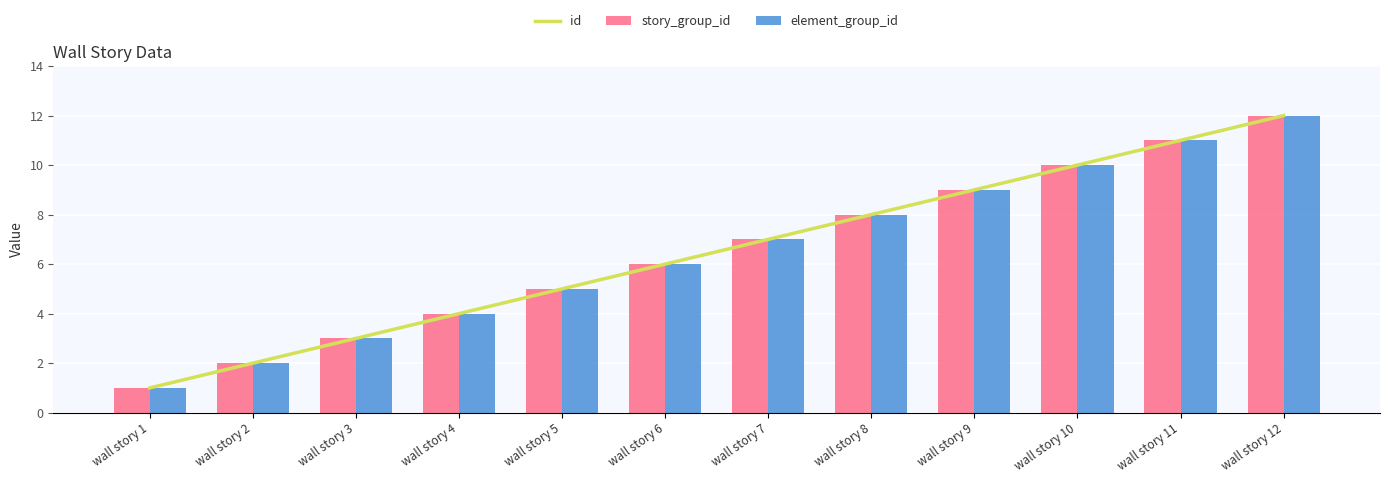

Rank the categories by element_group_id value from lowest to highest.

wall story 1, wall story 2, wall story 3, wall story 4, wall story 5, wall story 6, wall story 7, wall story 8, wall story 9, wall story 10, wall story 11, wall story 12